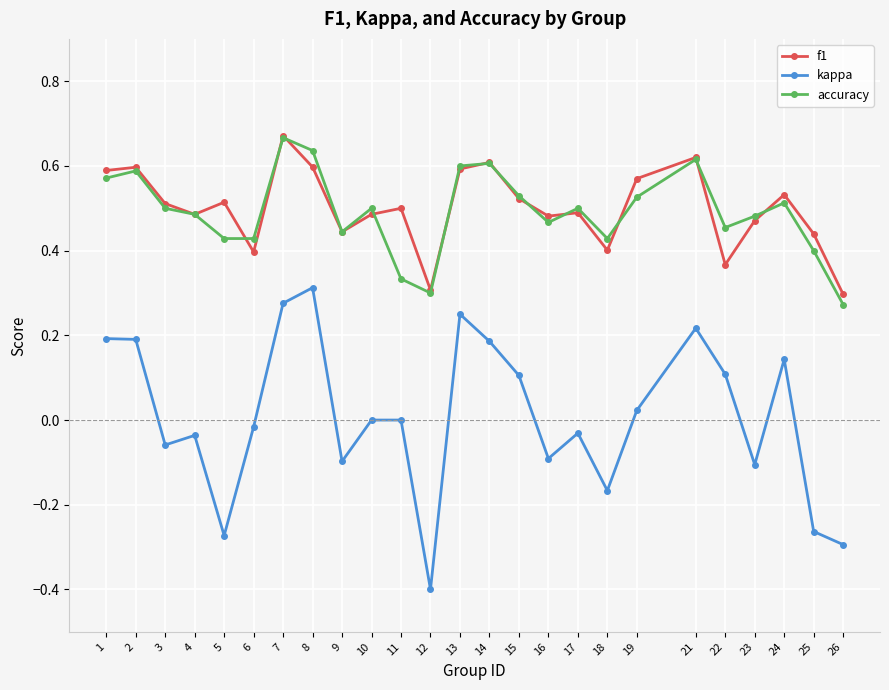

What is the sum of all accuracy values?

12.3